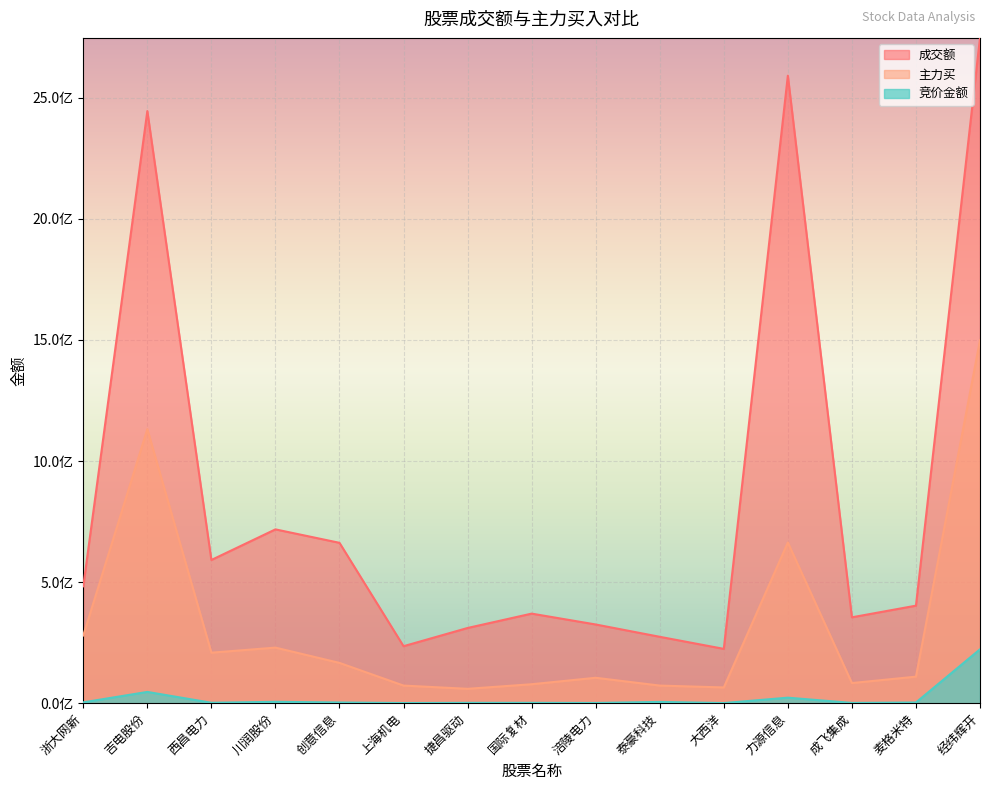

How many interior local peaks does the 成交额 series have?

4